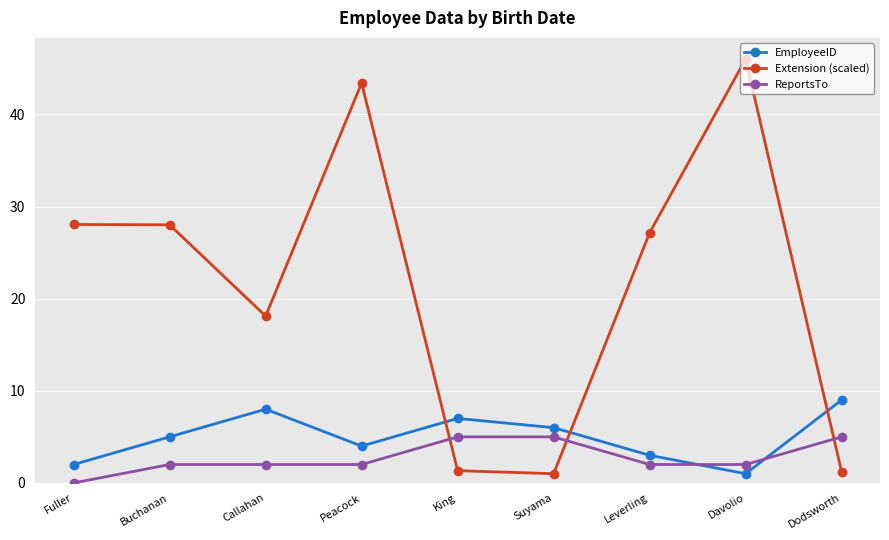

True or false: Extension (scaled) has more than 1 points higher than both neighbors.

True